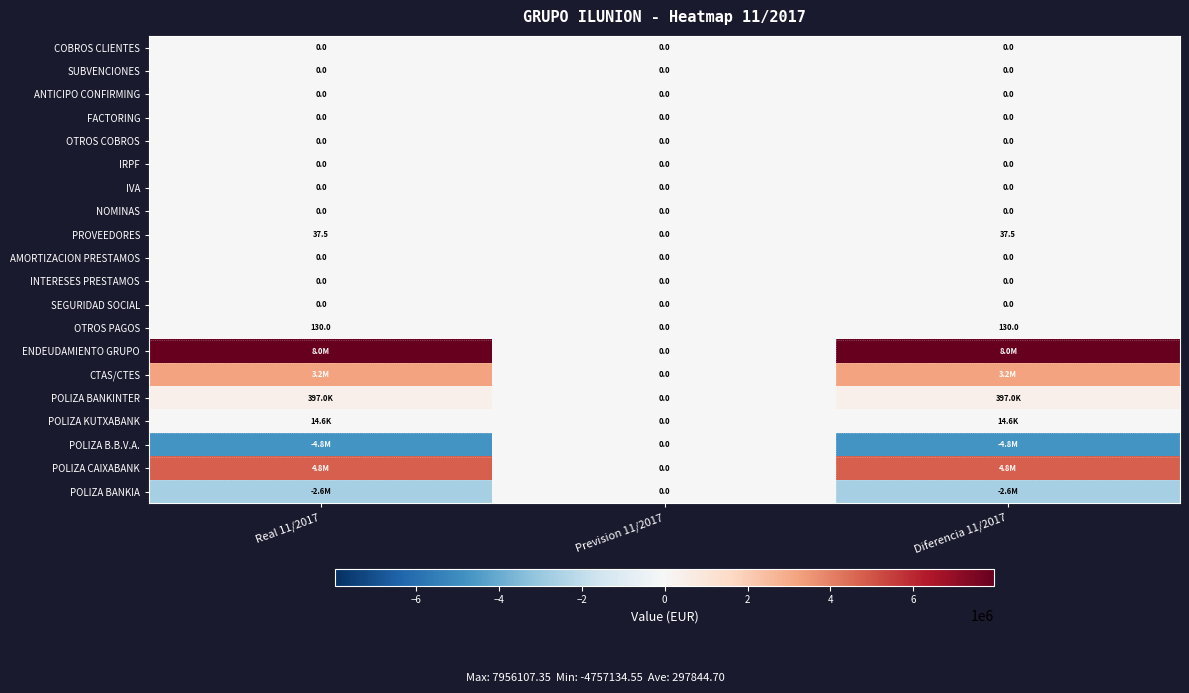

Rank the categories by COBROS CLIENTES value from highest to lowest.

Real 11/2017, Prevision 11/2017, Diferencia 11/2017